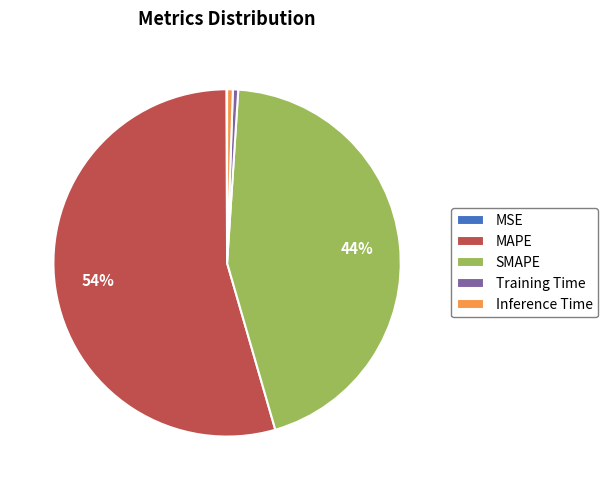

What percentage is the SMAPE slice, to the nearest percent?

44%